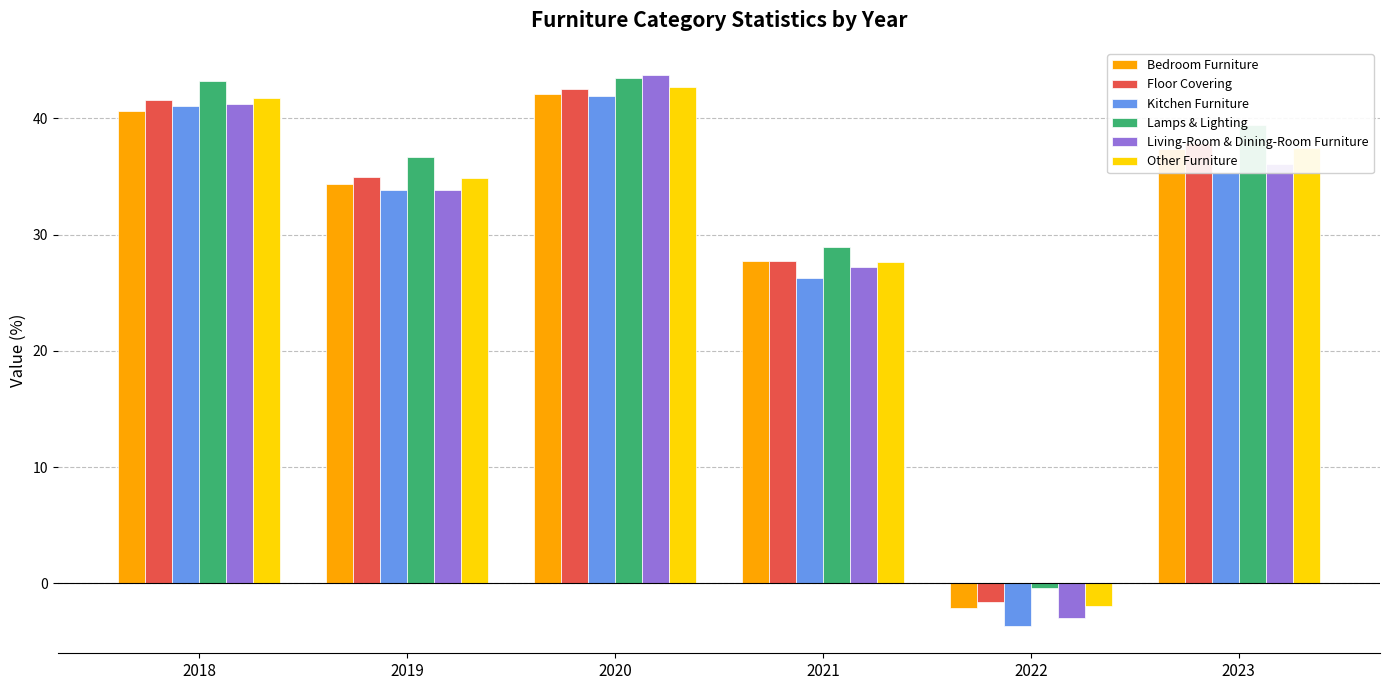

What is the total value across all series at 2023?

223.5